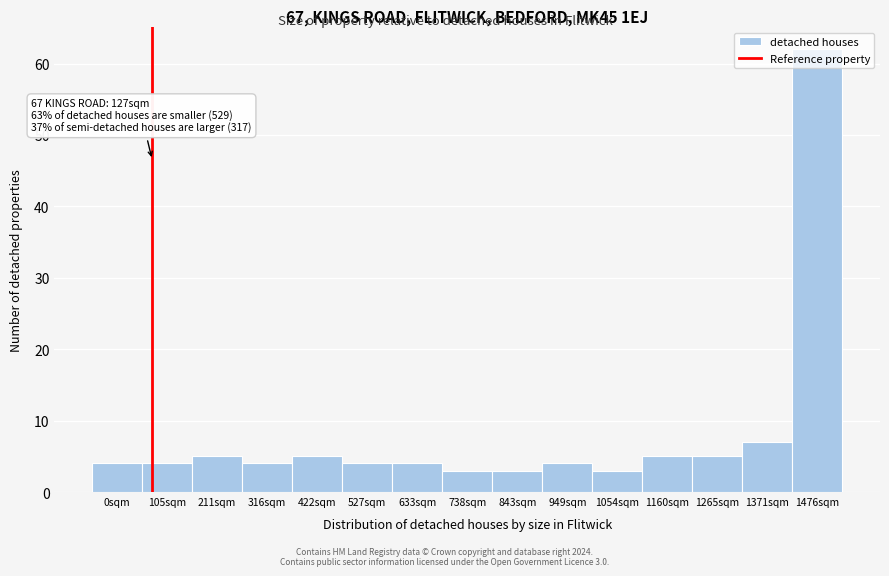

Which label corresponds to the largest value in the chart?

1476sqm